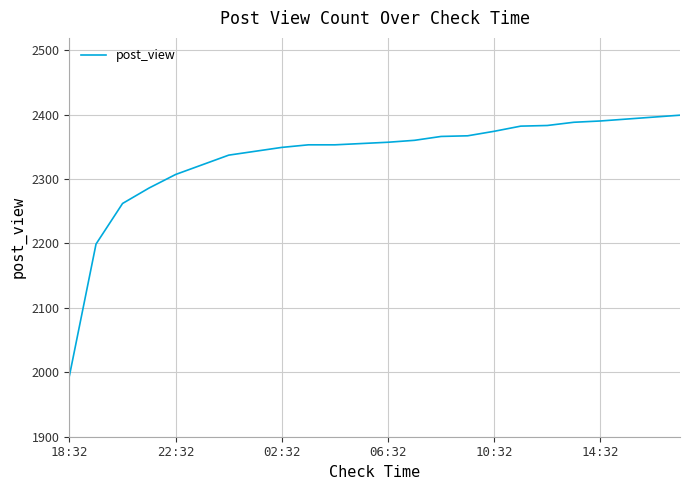

What is the greatest value displayed?

2399